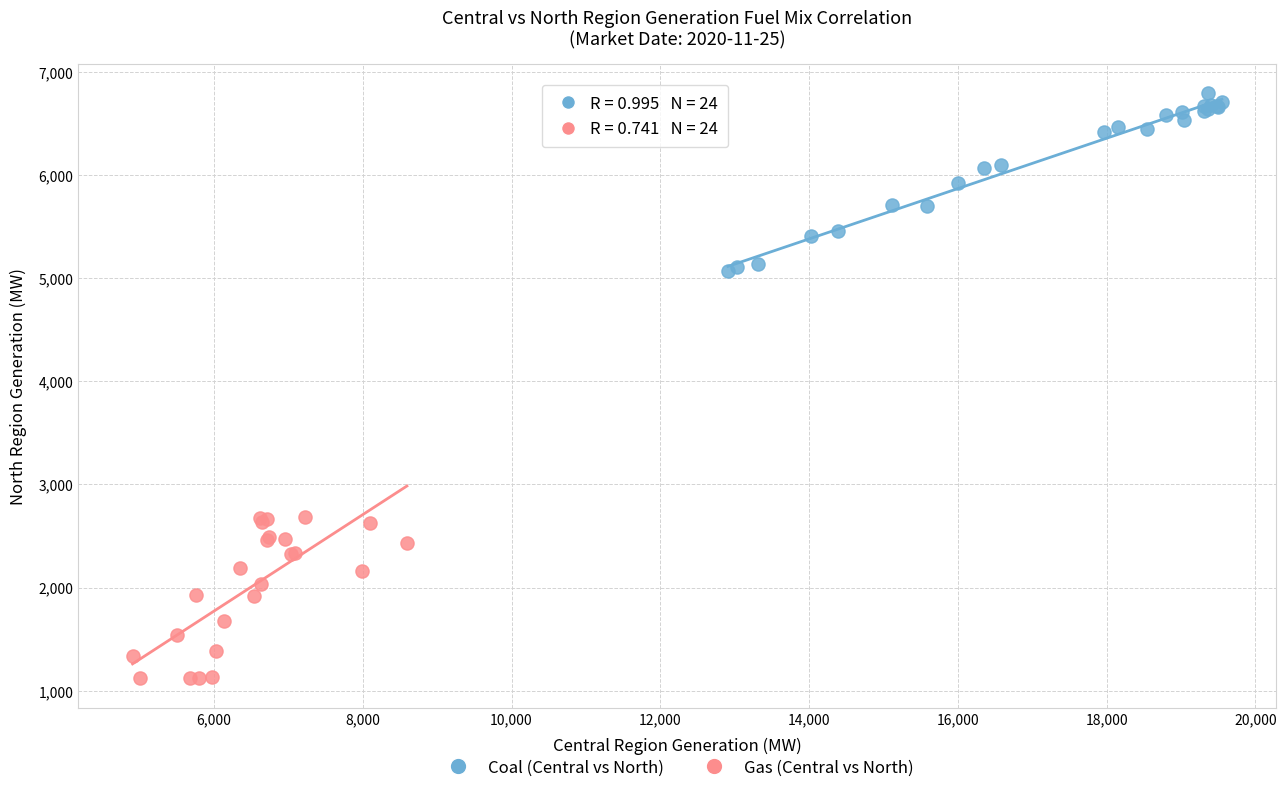

Which series reaches the maximum Y coordinate?

Coal (Central vs North)